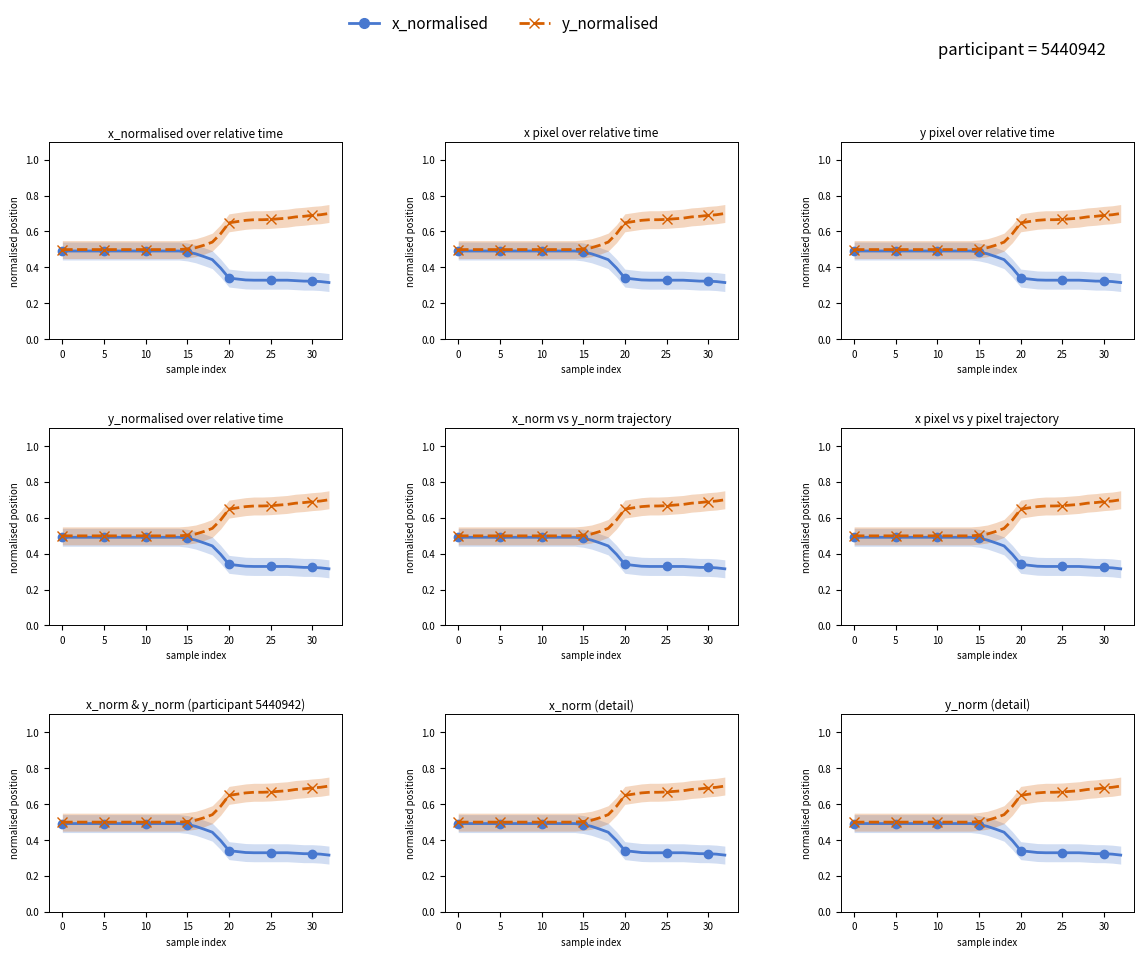

Which series has the widest spread of values?

y_normalised